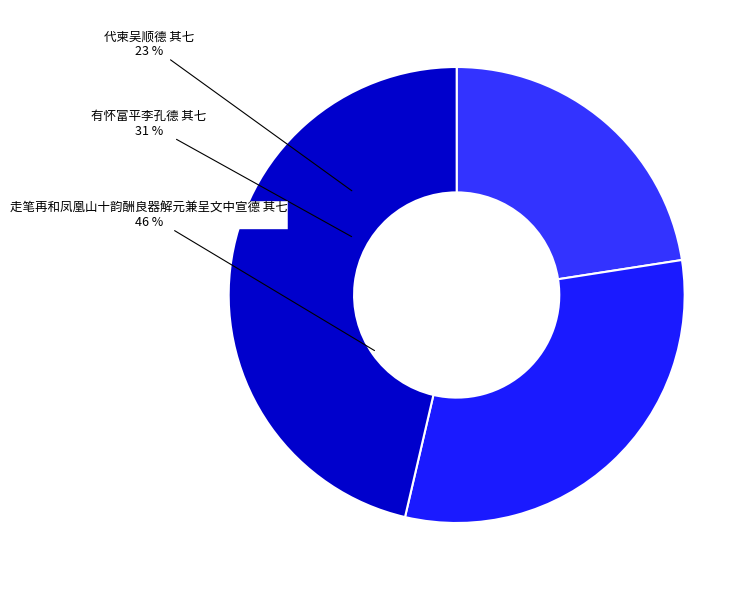

Does 走笔再和凤凰山十韵酬良器解元兼呈文中宣德 其七 account for over 50% of the chart?

No